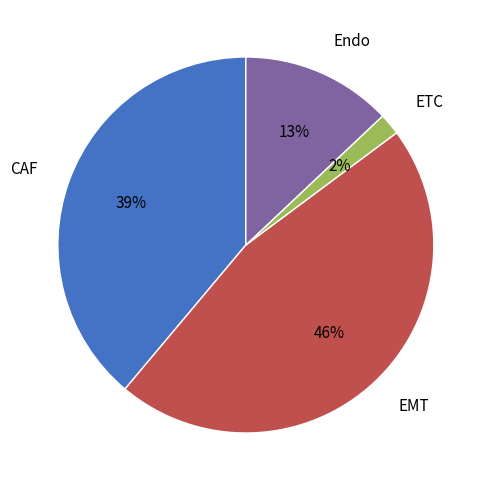

To the nearest percent, what is the average slice percentage?

25%